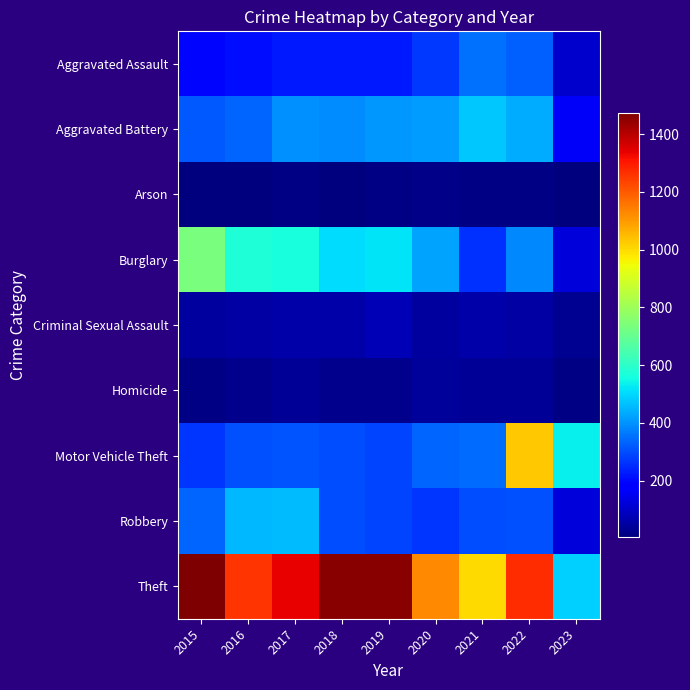

Reading right to left, list all the values displayed in this chart.

Aggravated Assault: 2023=103	2022=327	2021=352	2020=273	2019=223	2018=225	2017=224	2016=206	2015=194
Aggravated Battery: 2023=160	2022=439	2021=479	2020=416	2019=407	2018=389	2017=400	2016=336	2015=316
Arson: 2023=4	2022=11	2021=12	2020=17	2019=12	2018=7	2017=10	2016=7	2015=9
Burglary: 2023=120	2022=383	2021=261	2020=425	2019=517	2018=506	2017=562	2016=576	2015=738
Criminal Sexual Assault: 2023=28	2022=54	2021=61	2020=48	2019=77	2018=60	2017=61	2016=50	2015=46
Homicide: 2023=11	2022=36	2021=38	2020=41	2019=22	2018=25	2017=33	2016=26	2015=15
Motor Vehicle Theft: 2023=538	2022=1027	2021=348	2020=333	2019=290	2018=298	2017=312	2016=304	2015=263
Robbery: 2023=121	2022=304	2021=300	2020=263	2019=287	2018=301	2017=460	2016=454	2015=337
Theft: 2023=487	2022=1272	2021=998	2020=1125	2019=1459	2018=1461	2017=1339	2016=1259	2015=1474